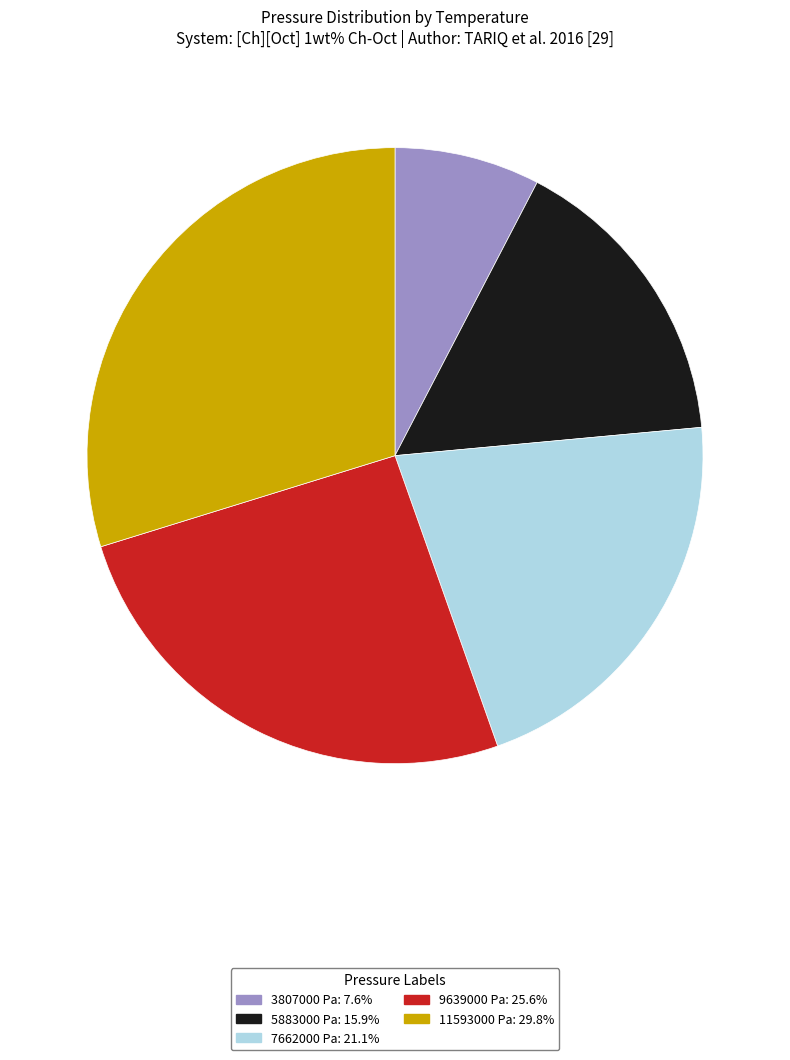

The 9639000 Pa slice represents 39% of the pie. True or false?

False